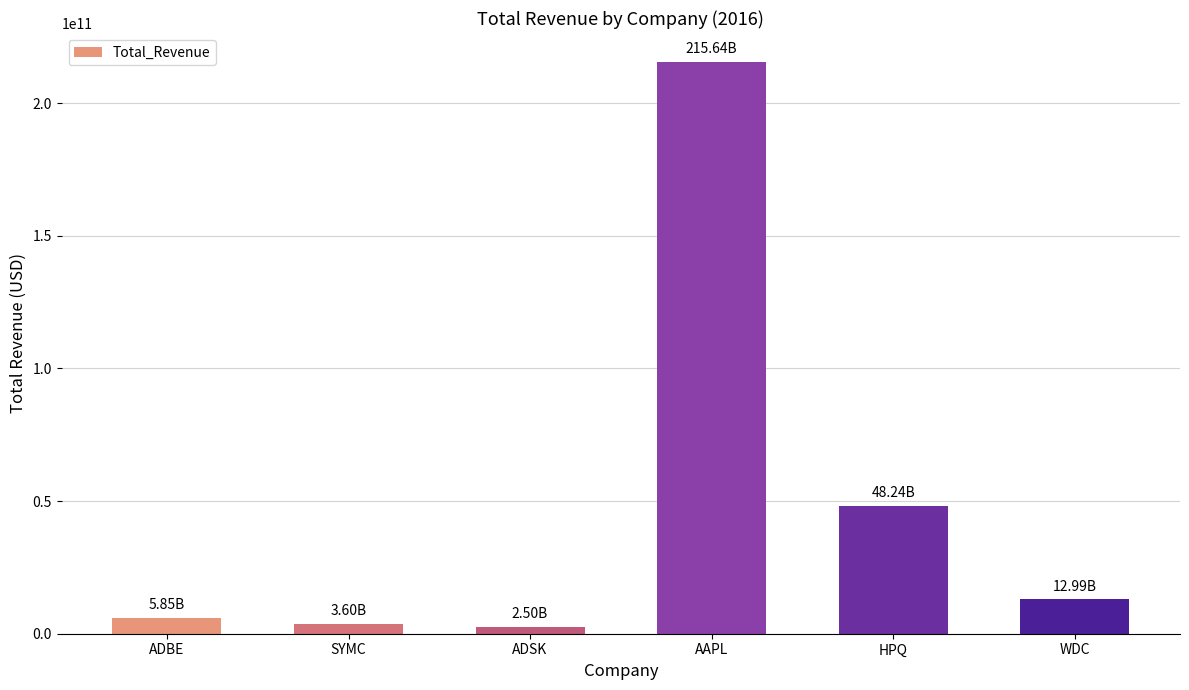

Reading right to left, list all the values displayed in this chart.

WDC=12994000000	HPQ=48238000000	AAPL=215639000000	ADSK=2504100000	SYMC=3600000000	ADBE=5854430000